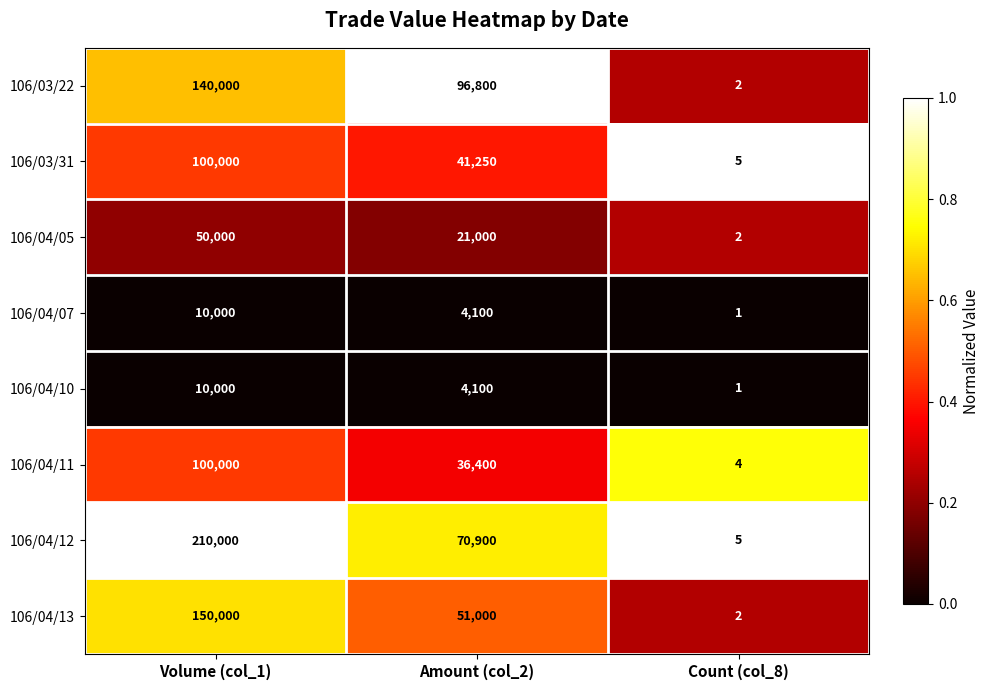

Rank the categories by 106/04/05 value from highest to lowest.

Volume (col_1), Amount (col_2), Count (col_8)